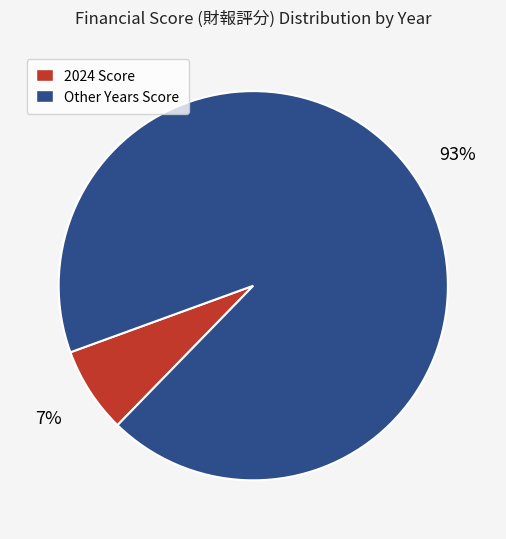

Is there a majority slice in this chart?

Yes